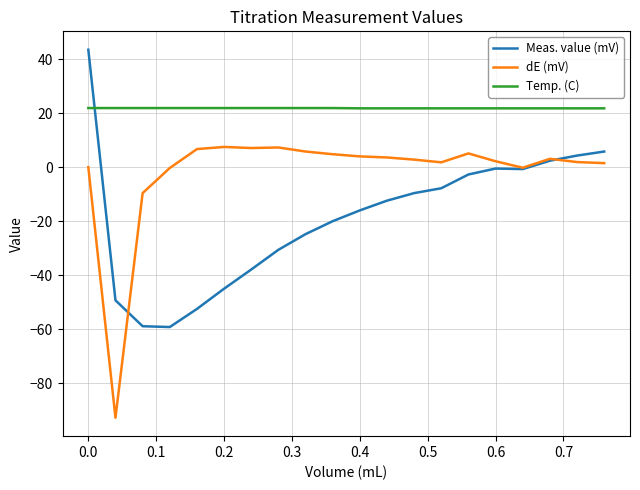

True or false: dE (mV) and Temp. (C) cross at least once.

False